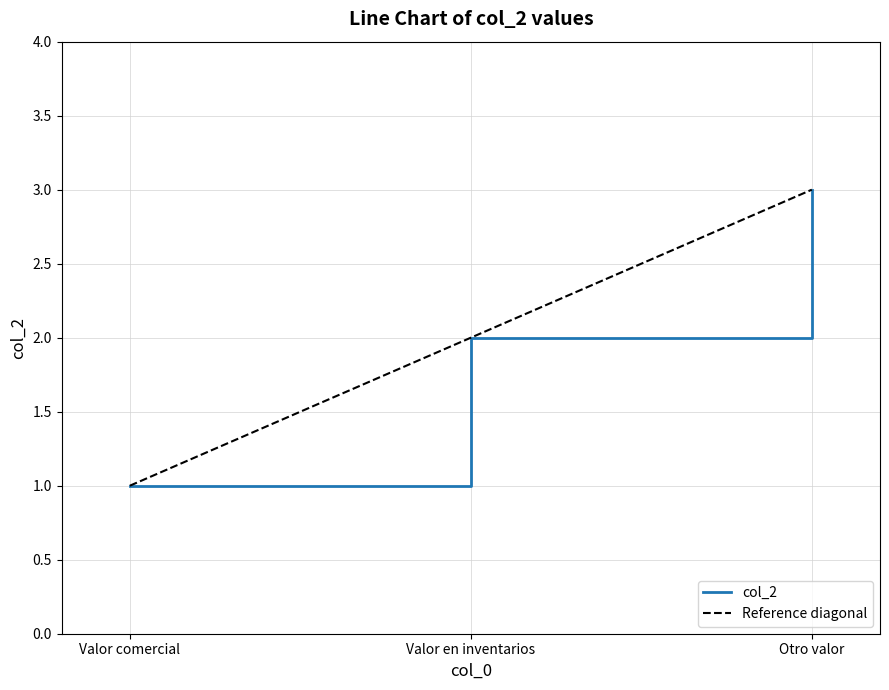

What is the average value?

2